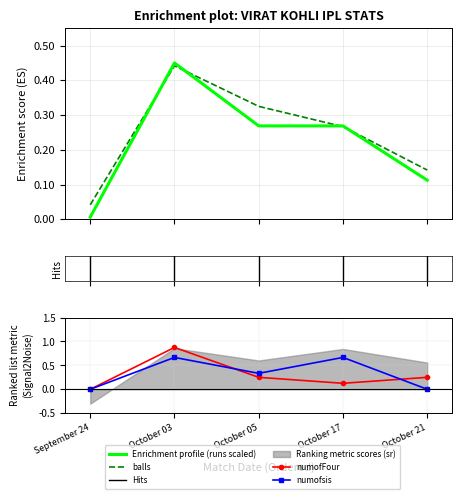

How many lines are shown in the chart?

4